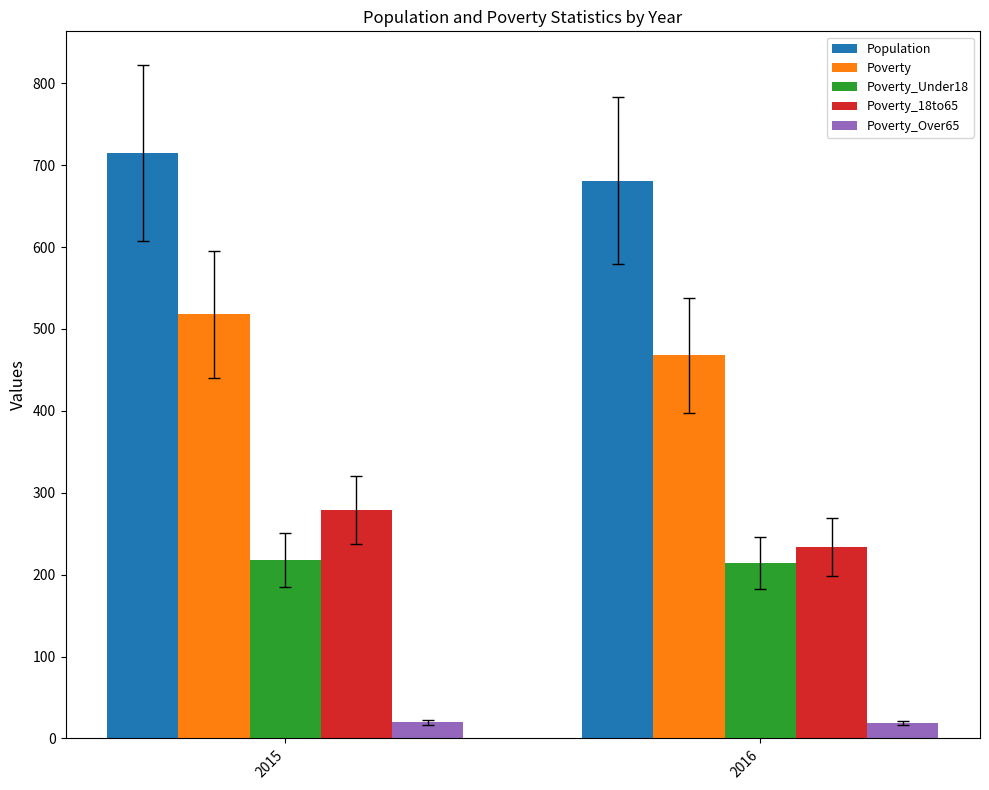

Is the value of Poverty at 2015 greater than the value of Poverty_Under18 at 2016?

Yes